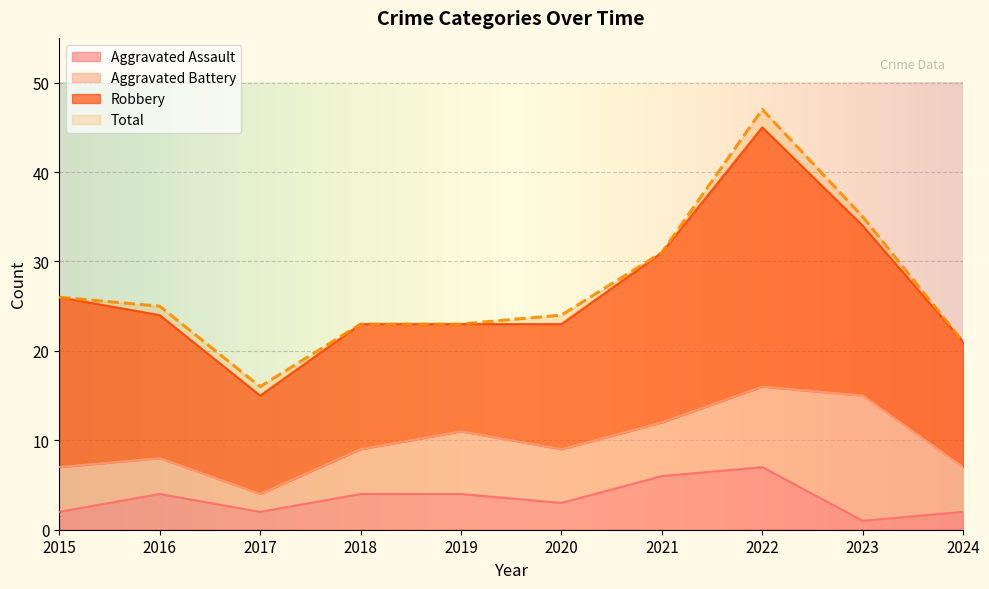

Which series has the largest range (max minus min)?

Total